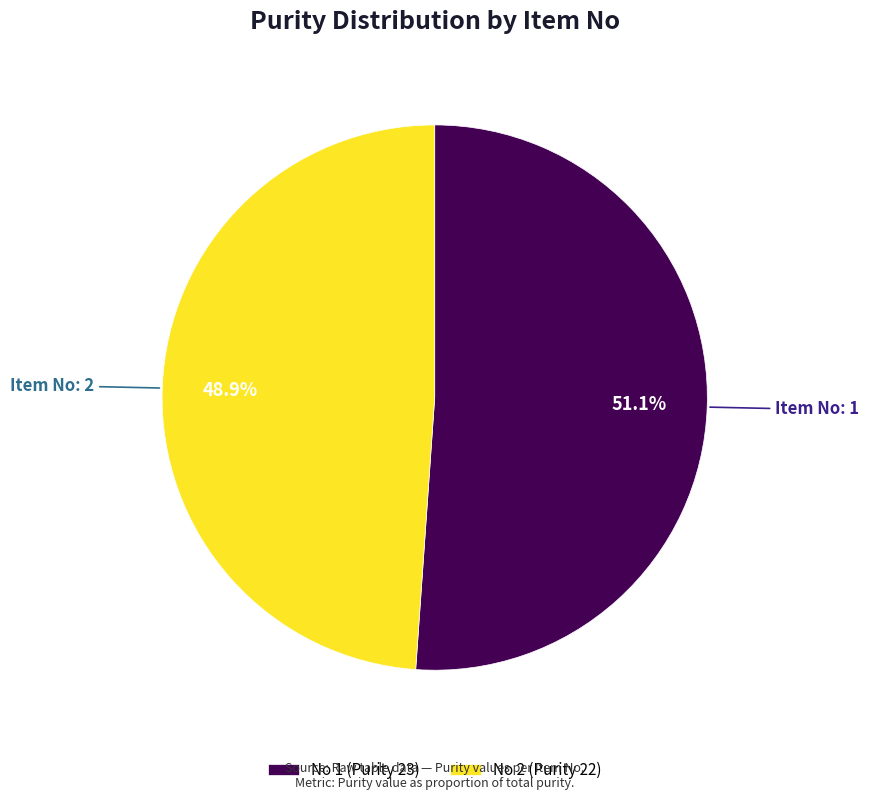

Is there any slice that represents more than half of the pie?

Yes